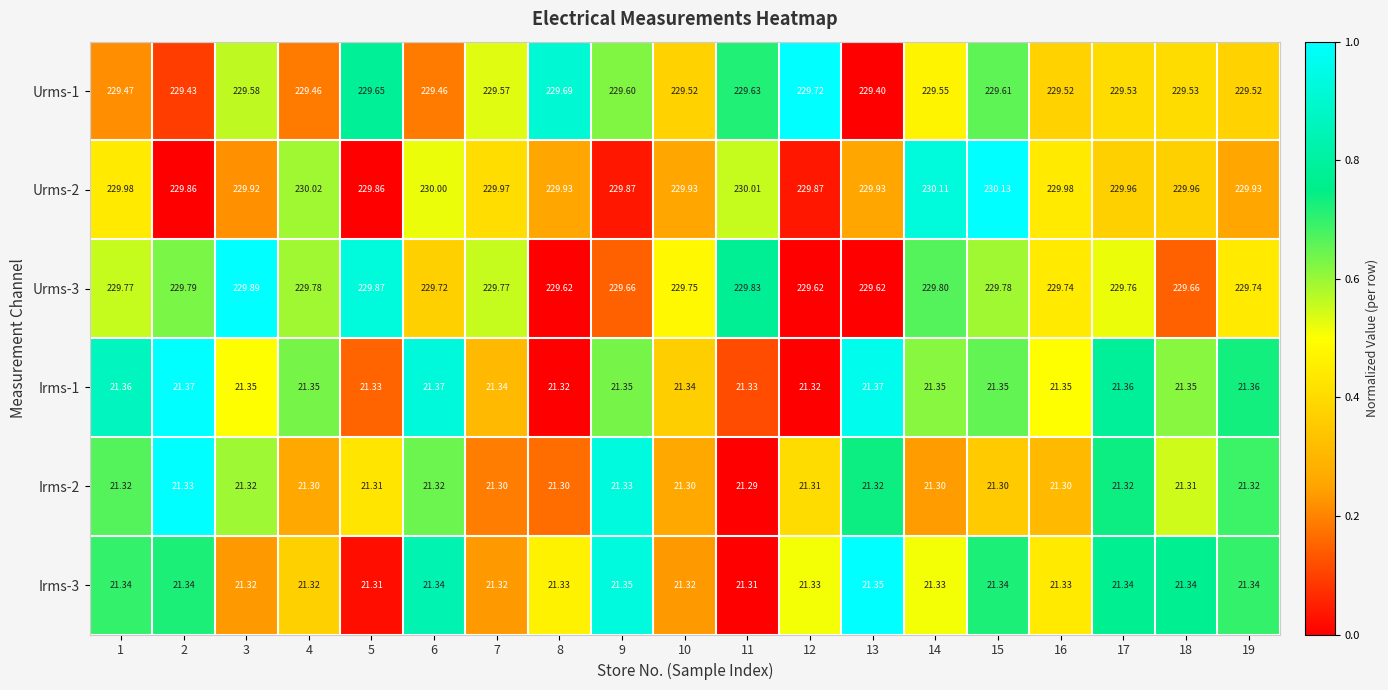

Is the value of Urms-2 at 13 greater than the value of Irms-1 at 18?

Yes